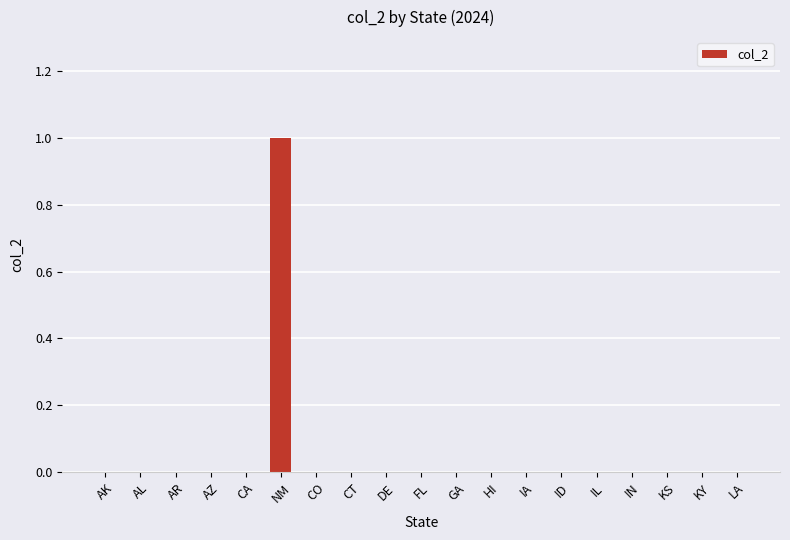

At which category does the chart reach its peak across all series?

NM